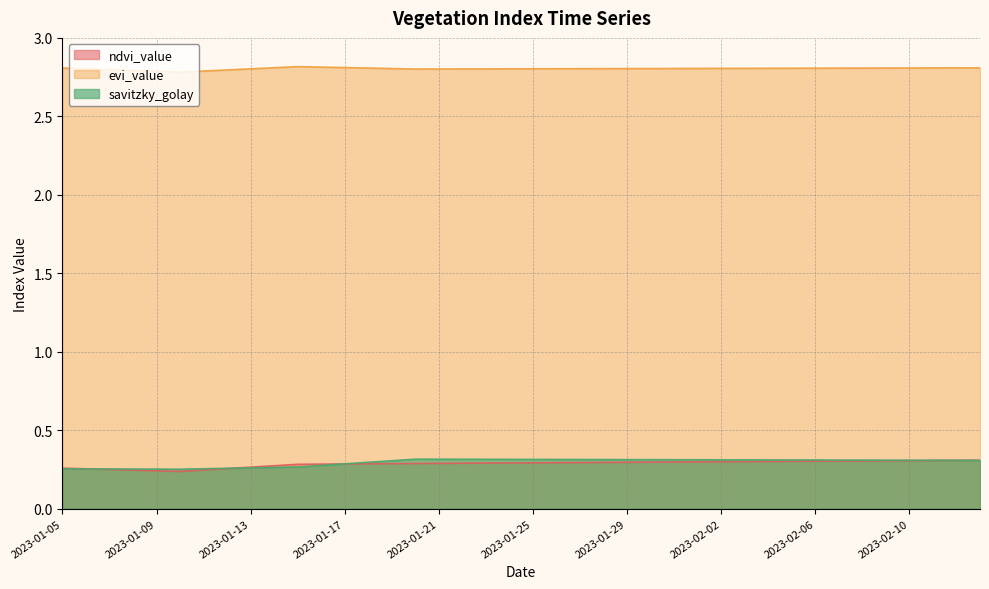

Reading right to left, transcribe all the data shown in this chart.

ndvi_value: 0.3	0.3	0.3	0.3	0.3	0.3	0.3	0.3	0.3	0.3	0.3	0.3	0.3	0.3	0.3	0.3	0.3	0.3	0.3	0.3	0.3	0.3	0.3	0.3	0.3	0.3	0.3	0.3	0.3	0.3	0.3	0.3	0.3	0.2	0.2	0.2	0.2	0.2	0.3	0.3
evi_value: 2.8	2.8	2.8	2.8	2.8	2.8	2.8	2.8	2.8	2.8	2.8	2.8	2.8	2.8	2.8	2.8	2.8	2.8	2.8	2.8	2.8	2.8	2.8	2.8	2.8	2.8	2.8	2.8	2.8	2.8	2.8	2.8	2.8	2.8	2.8	2.8	2.8	2.8	2.8	2.8
savitzky_golay: 0.3	0.3	0.3	0.3	0.3	0.3	0.3	0.3	0.3	0.3	0.3	0.3	0.3	0.3	0.3	0.3	0.3	0.3	0.3	0.3	0.3	0.3	0.3	0.3	0.3	0.3	0.3	0.3	0.3	0.3	0.3	0.3	0.3	0.3	0.3	0.3	0.3	0.3	0.3	0.3